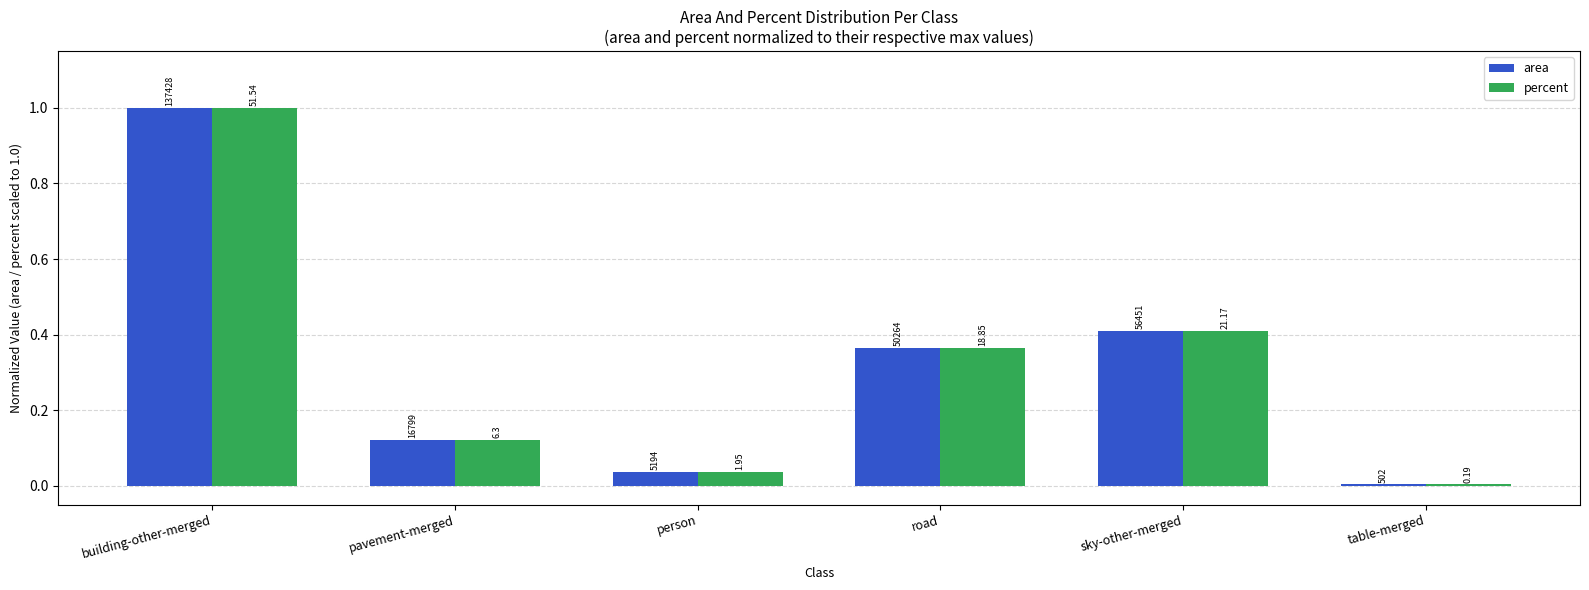

What is the maximum value shown in the chart?

1.0